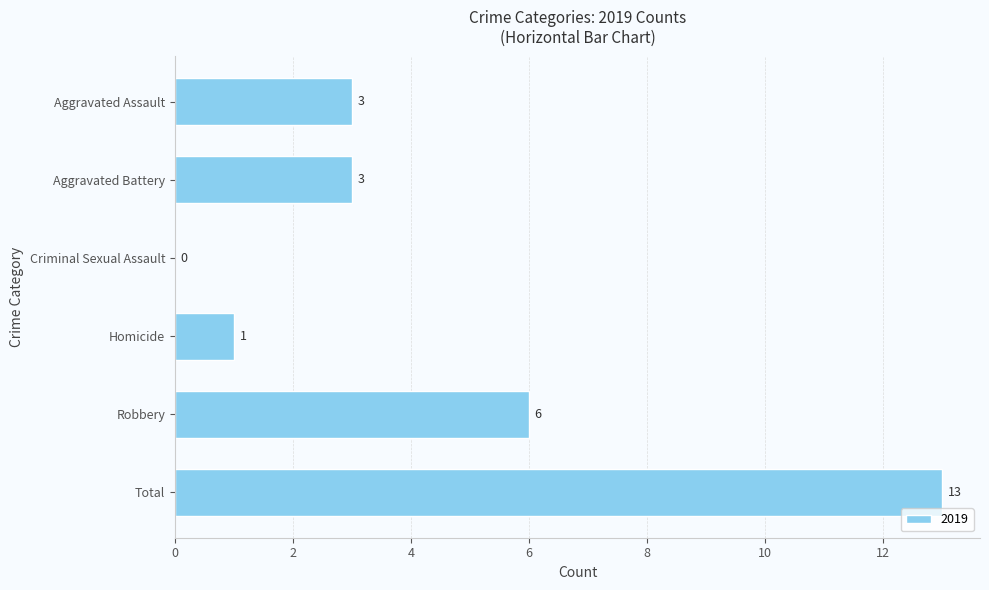

Which label corresponds to the largest value in the chart?

Total